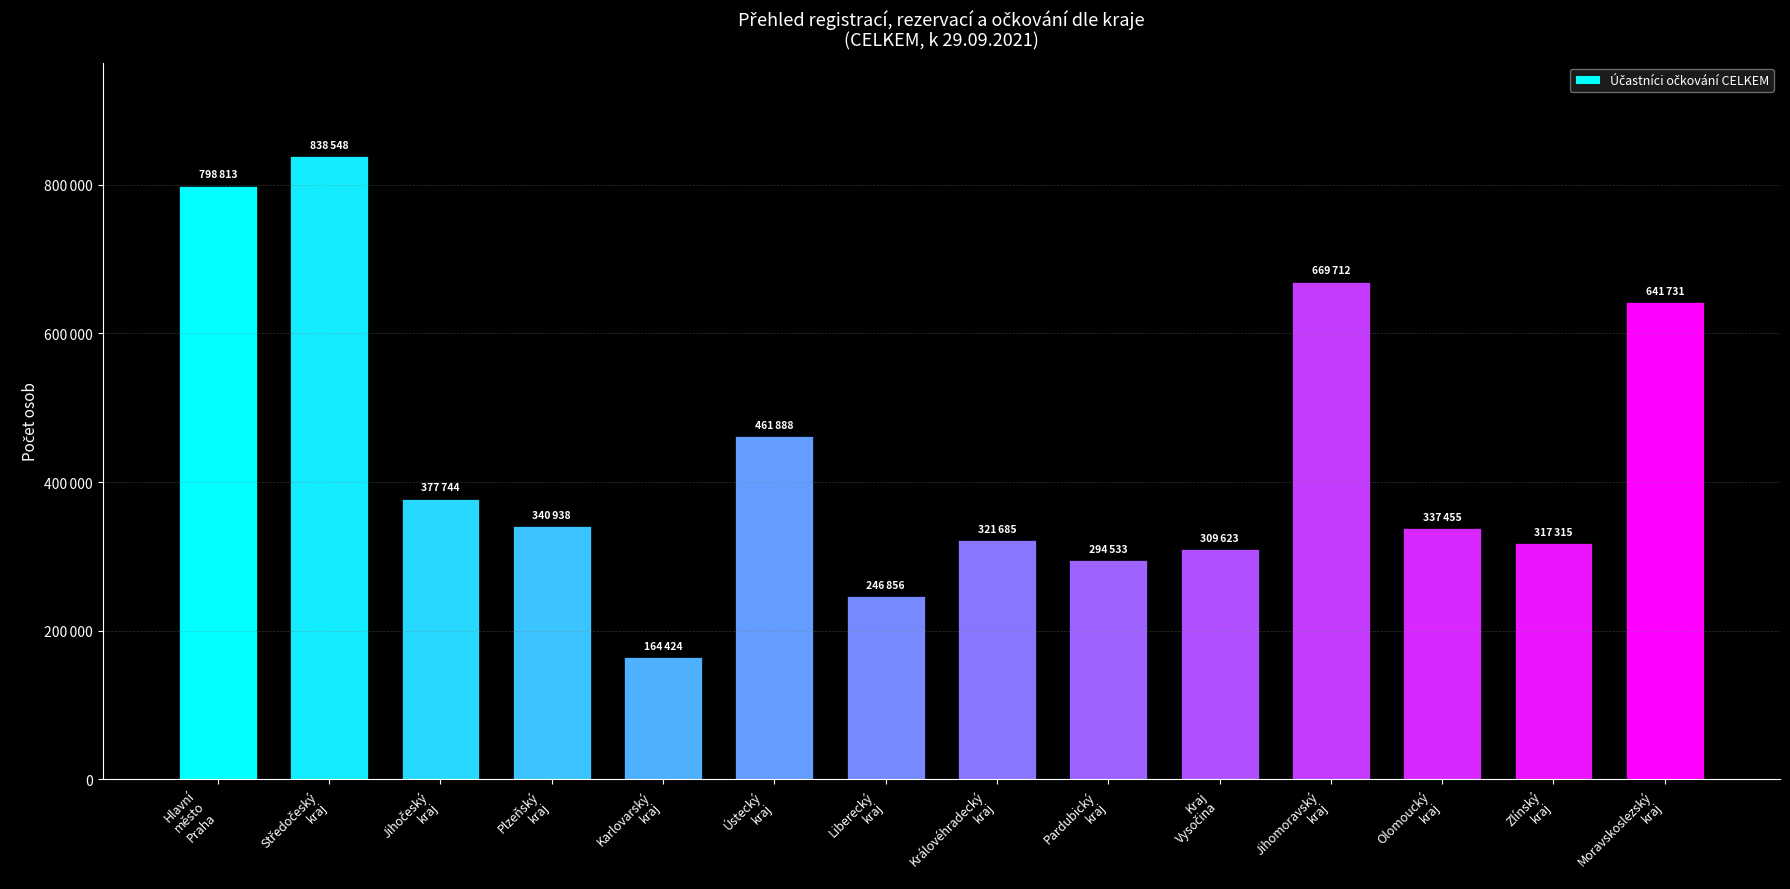

Rank the categories by value from lowest to highest.

Karlovarský
kraj, Liberecký
kraj, Pardubický
kraj, Kraj
Vysočina, Zlínský
kraj, Královéhradecký
kraj, Olomoucký
kraj, Plzeňský
kraj, Jihočeský
kraj, Ústecký
kraj, Moravskoslezský
kraj, Jihomoravský
kraj, Hlavní
město
Praha, Středočeský
kraj